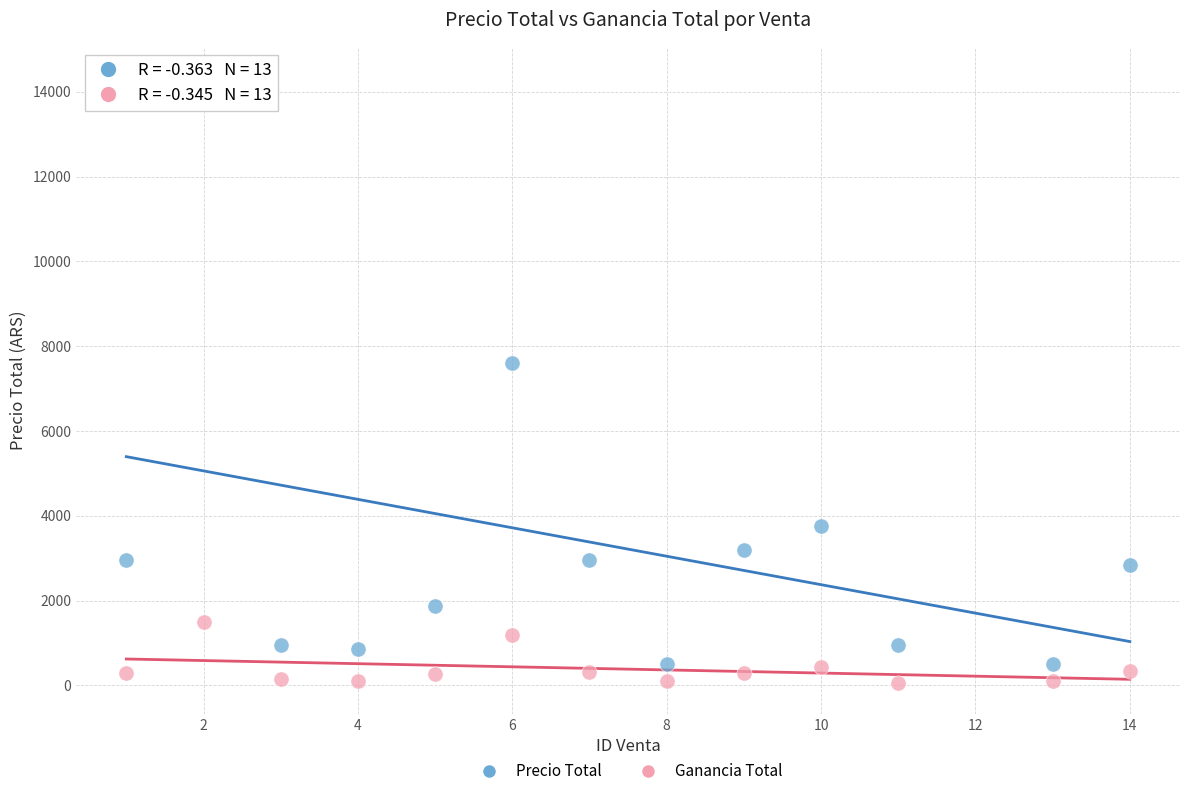

Which series contains the lowest Y value?

Ganancia Total